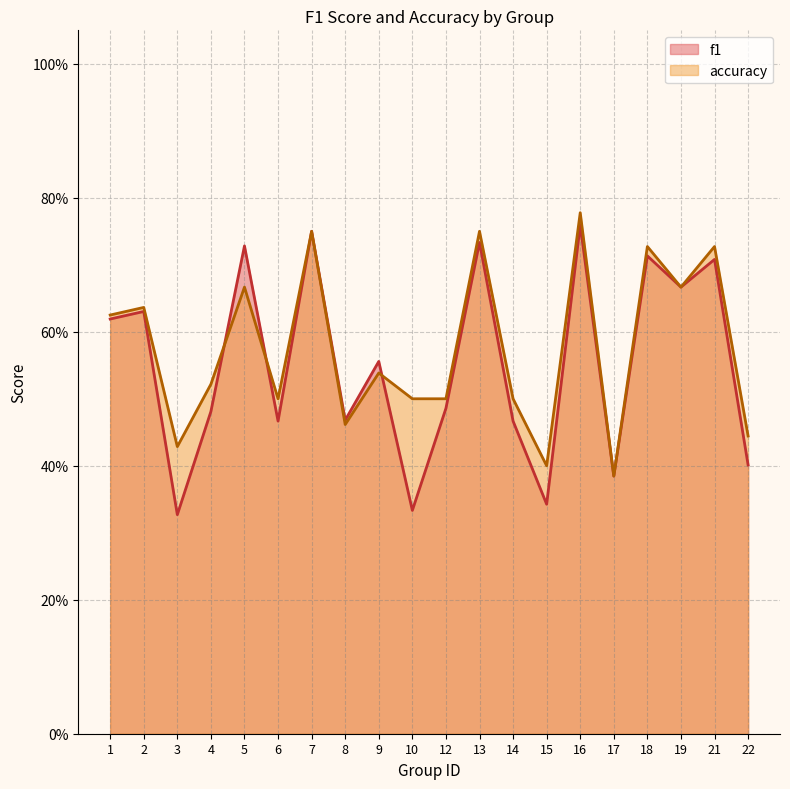

How many intersections are there between accuracy and f1?

3